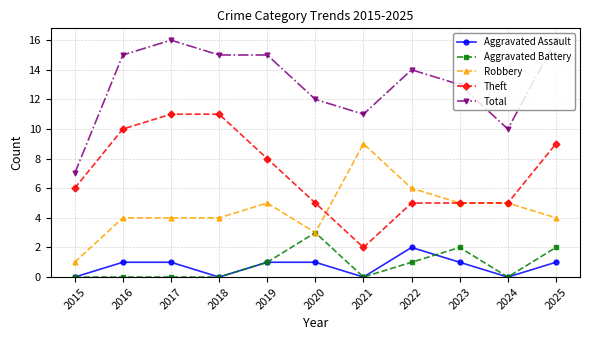

What is the difference between the highest and lowest values at 2015?

7